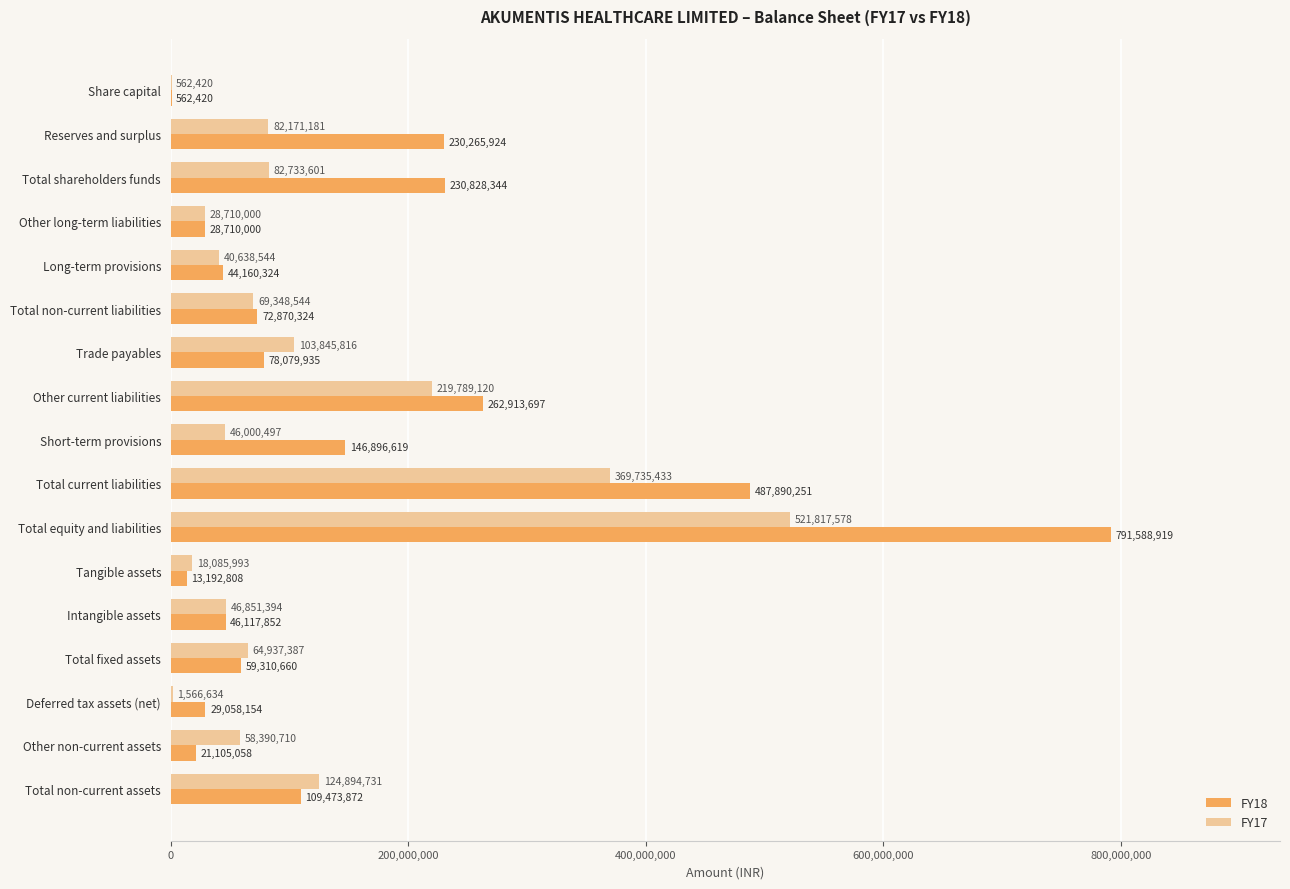

Is it true that FY17 equals 87088372 at Other non-current assets?

False